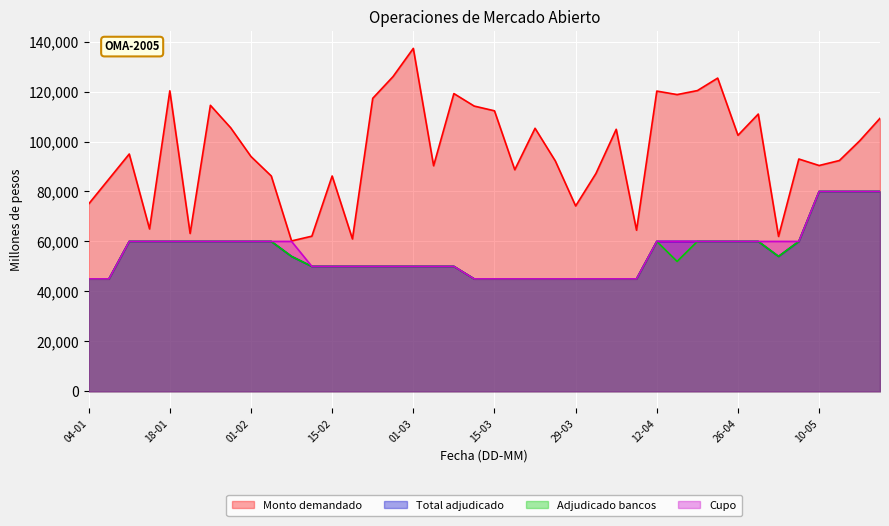

Read the Monto demandado value at 15-02, to the nearest 100.

86200